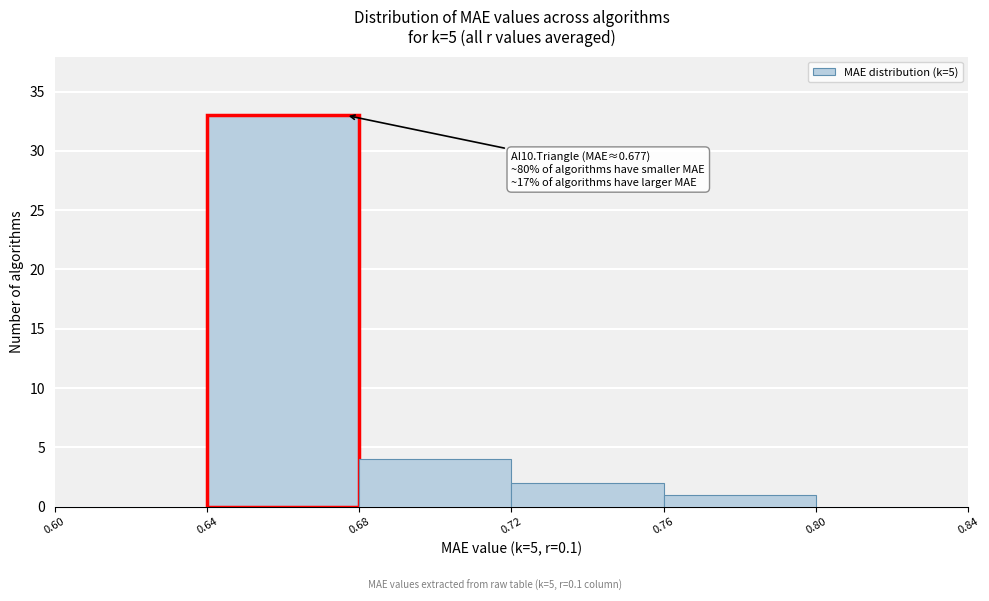

Which range on the x-axis has the tallest bar?

0.64 to 0.68